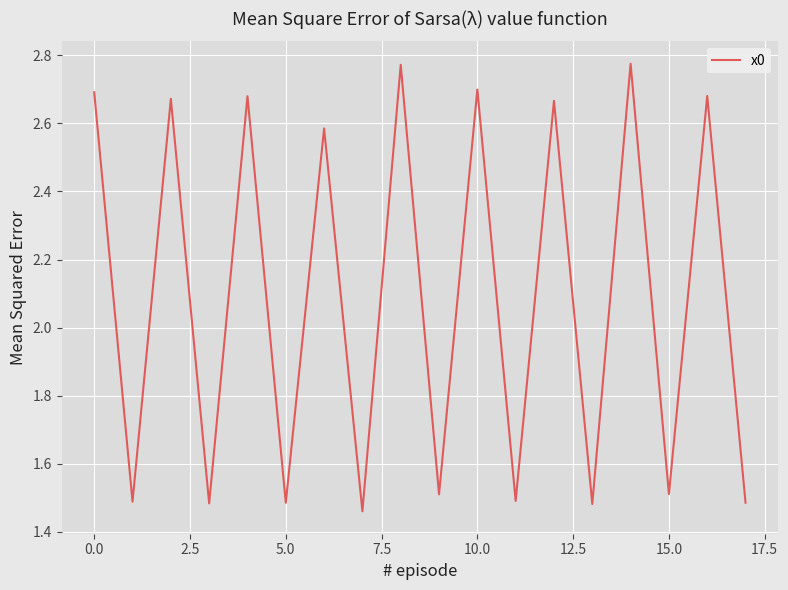

What is the difference between the maximum and minimum values?

1.3